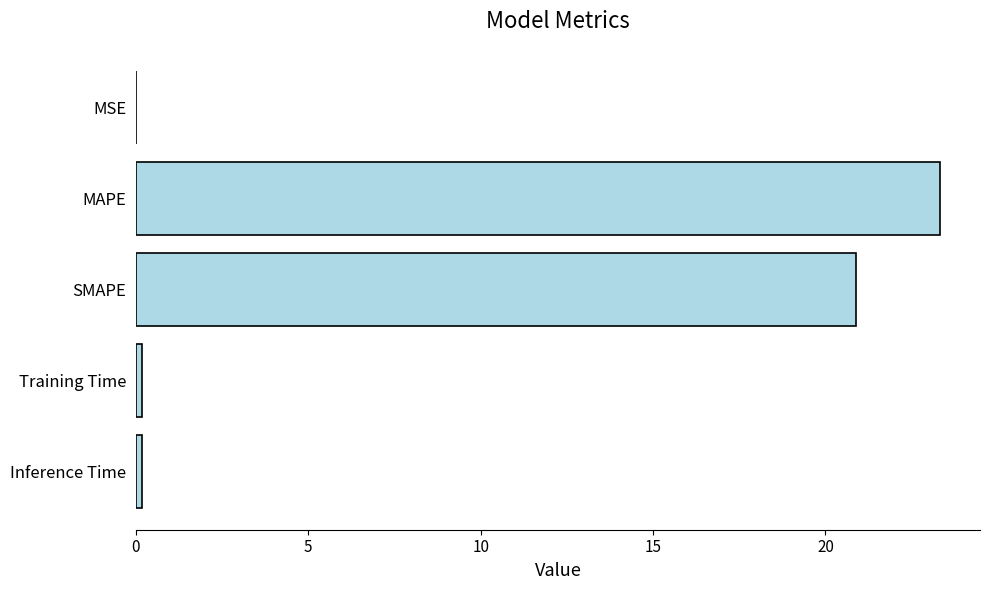

Does the chart contain stacked bars?

No